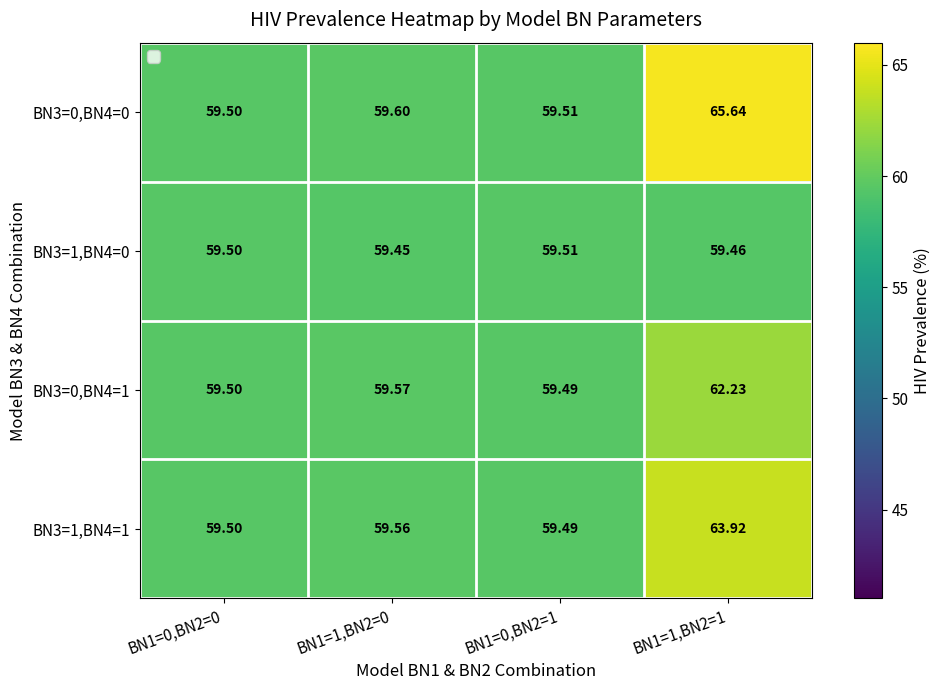

Is the value of BN3=1,BN4=1 at BN1=1,BN2=1 greater than the value of BN3=0,BN4=1 at BN1=0,BN2=0?

Yes